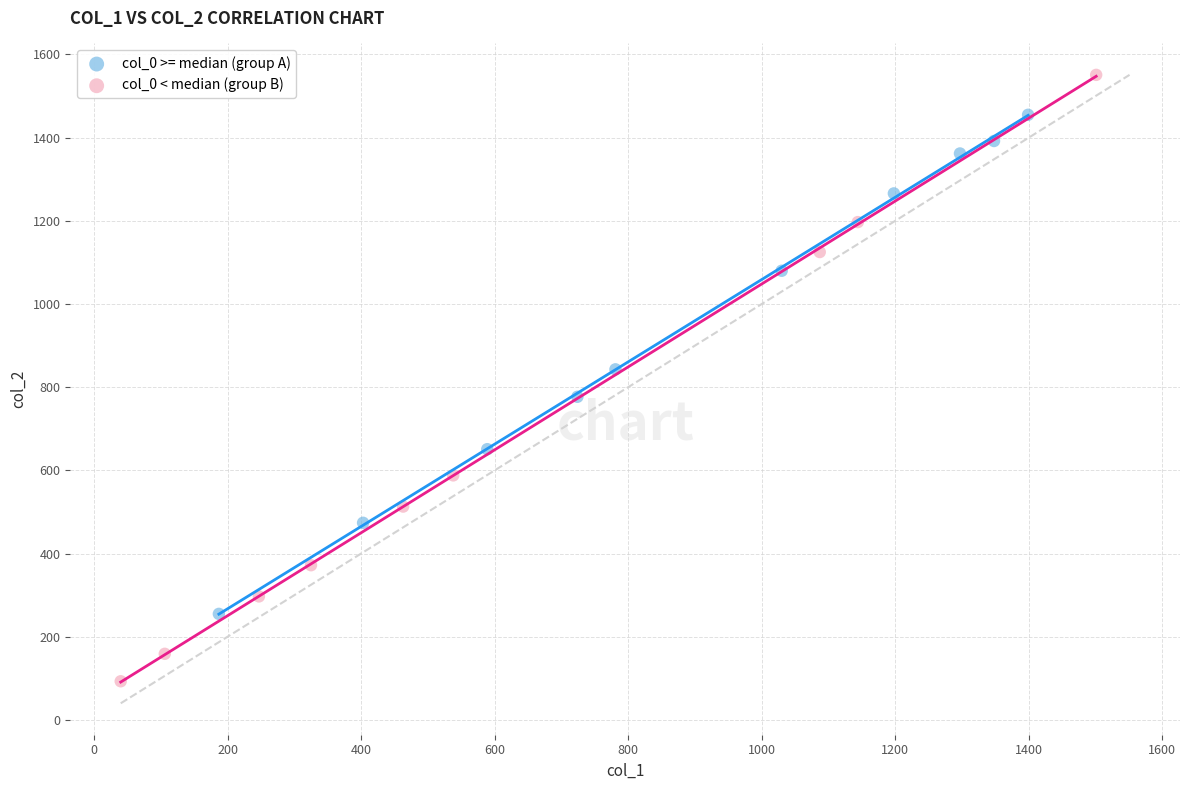

Which series reaches the maximum Y coordinate?

col_0 < median (group B)